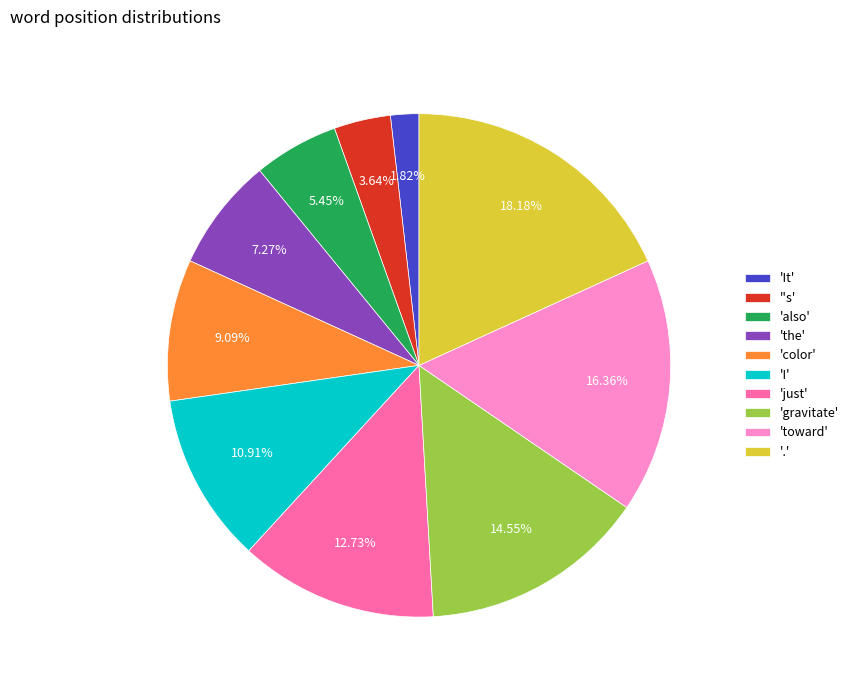

Count the number of slices in the pie.

10